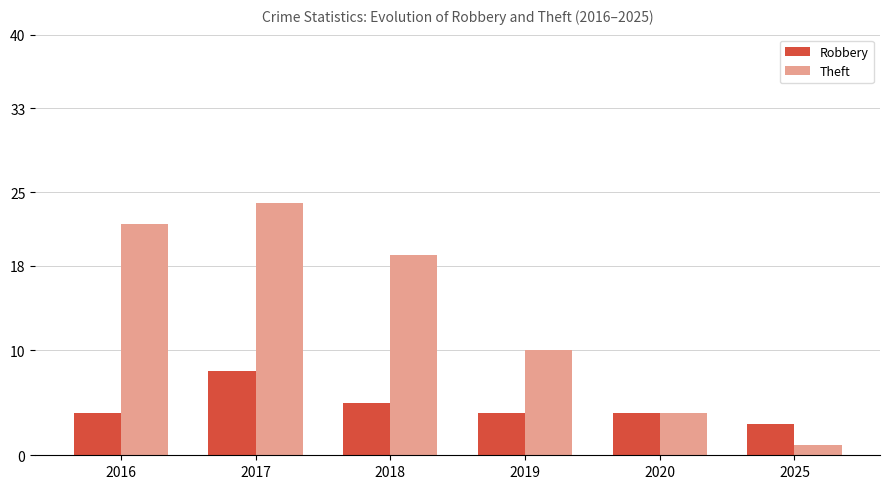

At which label does Theft first exceed 19?

2016